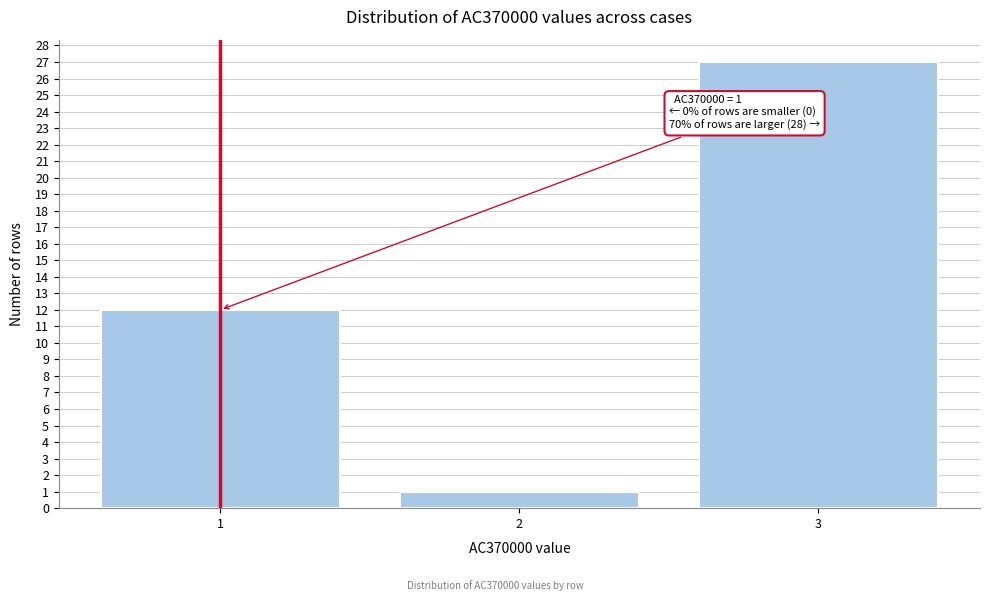

Reading right to left, extract all data points from this chart.

3=27	2=1	1=12